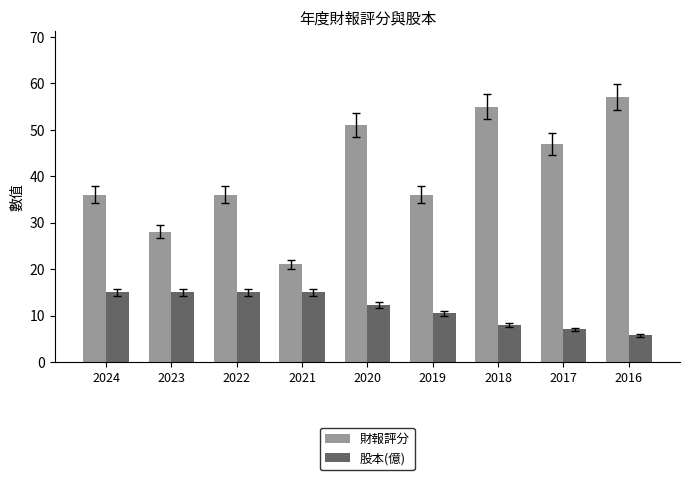

The 財報評分 series shows 57.0 at 2016. True or false?

True